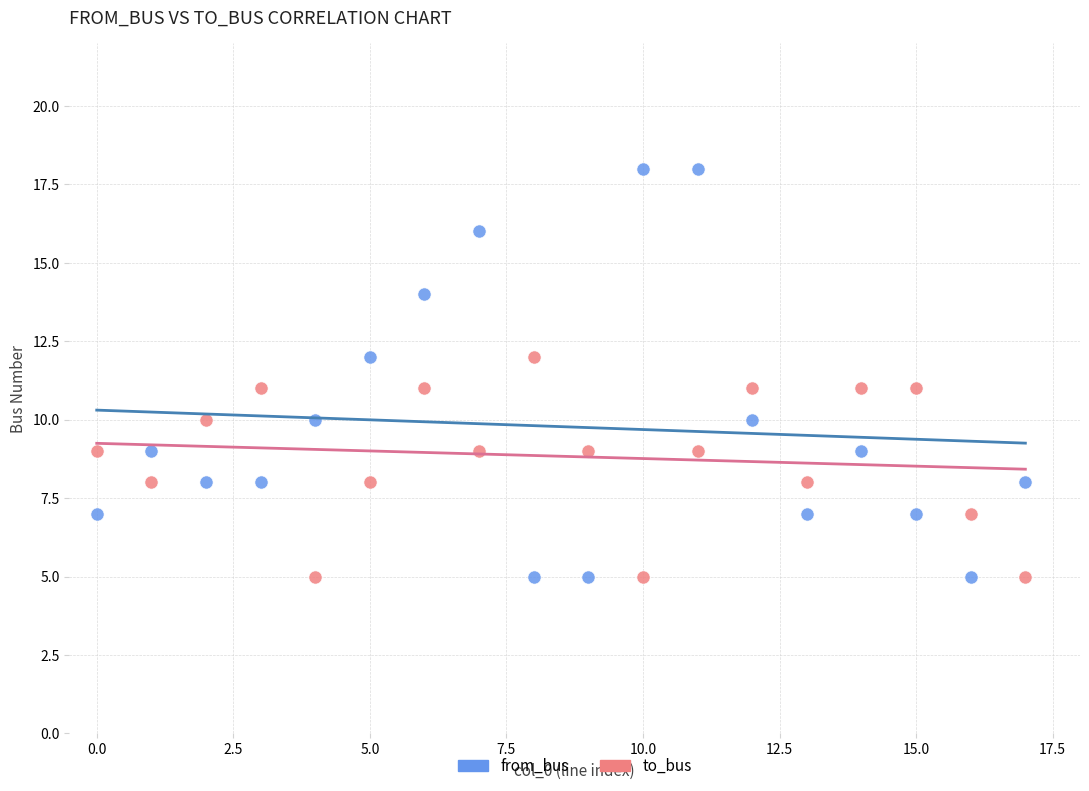

Which series has the largest Y range (max minus min)?

from_bus